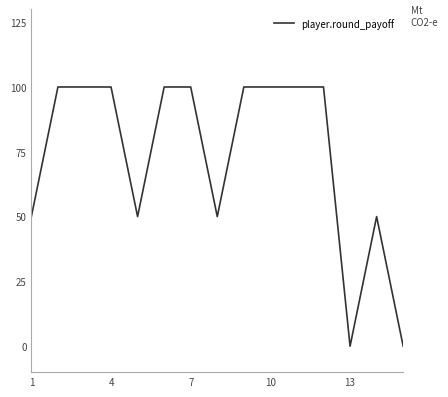

What is the maximum value shown in the chart?

100